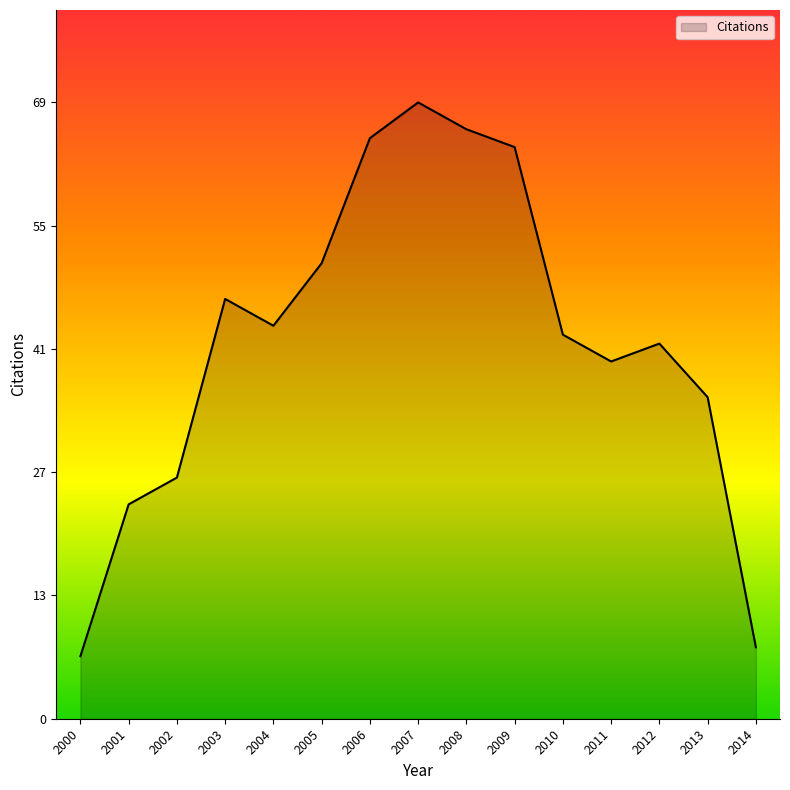

List the labels in order of value, smallest first.

2000, 2014, 2001, 2002, 2013, 2011, 2012, 2010, 2004, 2003, 2005, 2009, 2006, 2008, 2007